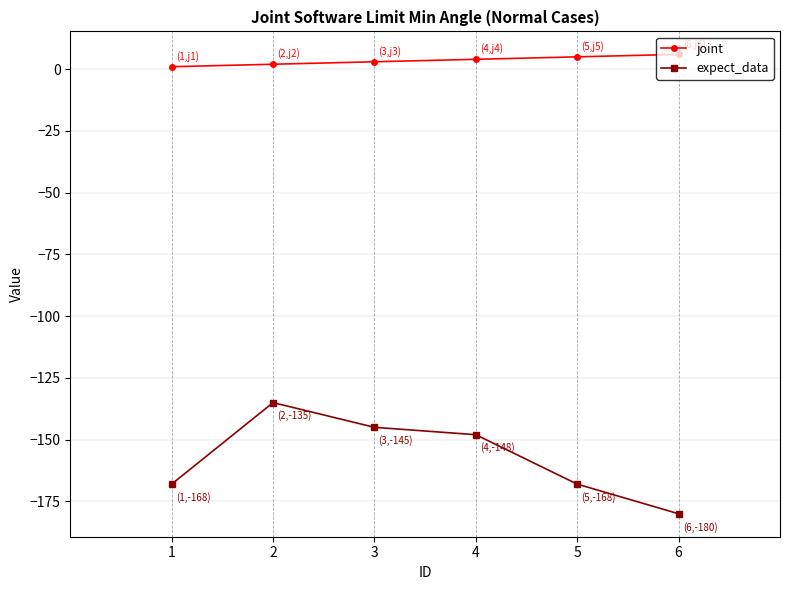

The joint series shows 6 at 6. True or false?

True